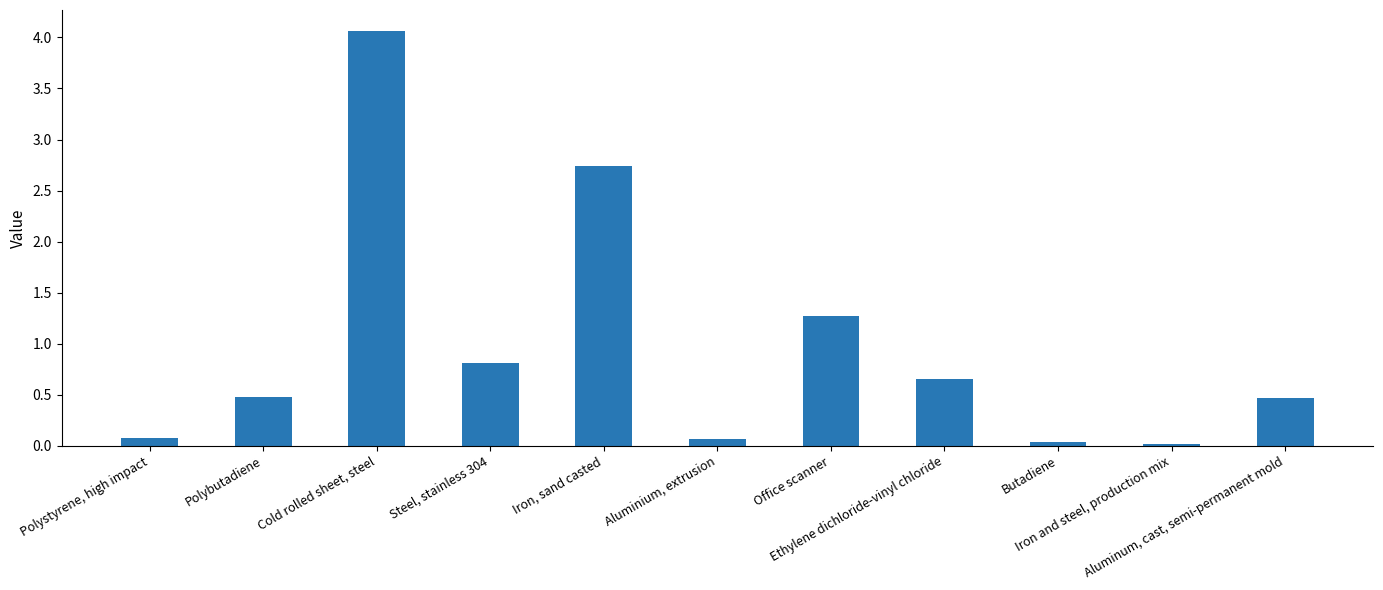

What is the label of the 4th bar from the right?

Ethylene dichloride-vinyl chloride